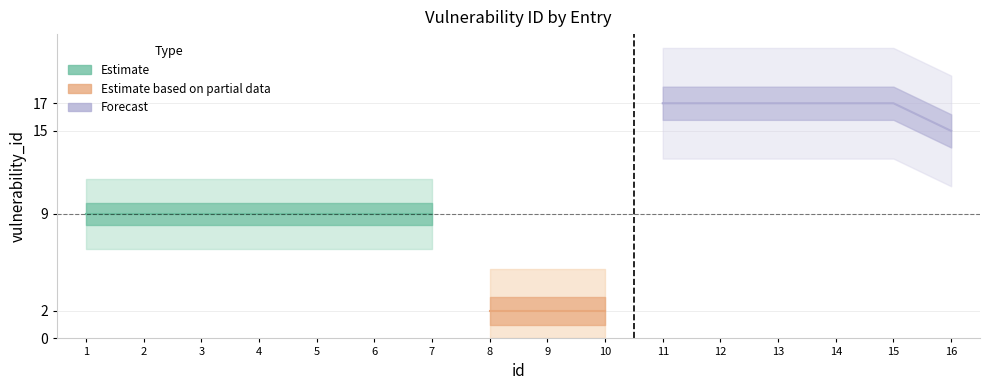

What is the average value?

11